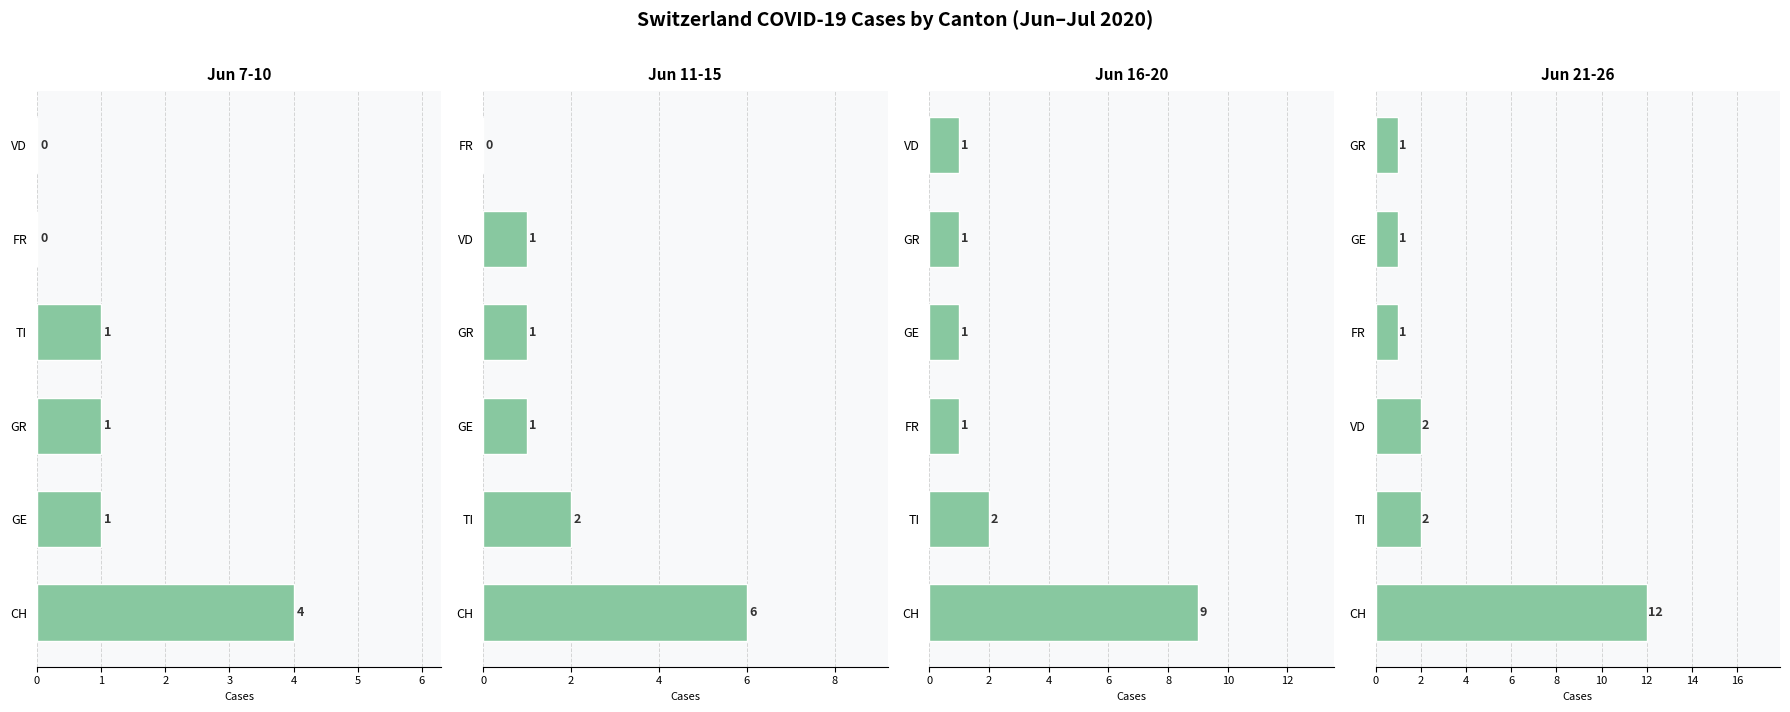

Which series has the largest total across all categories?

Jun 21-26